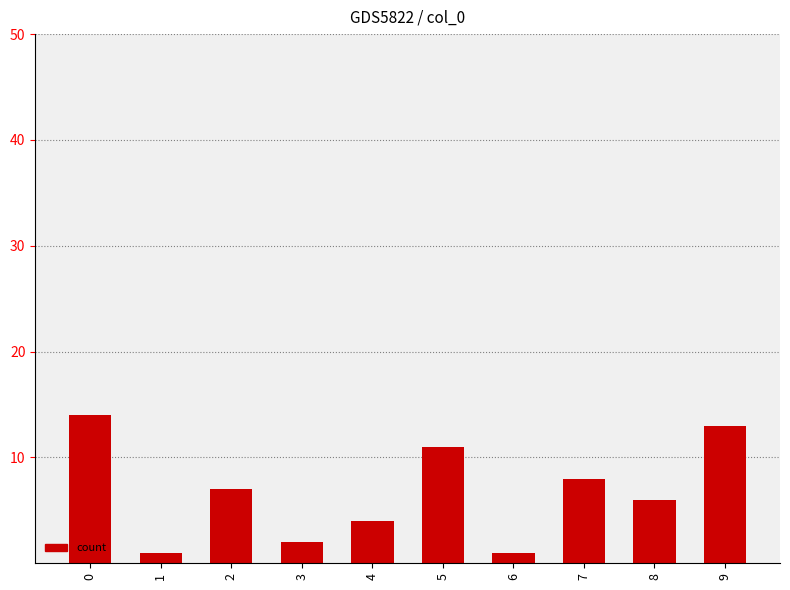

What is the greatest value displayed?

14